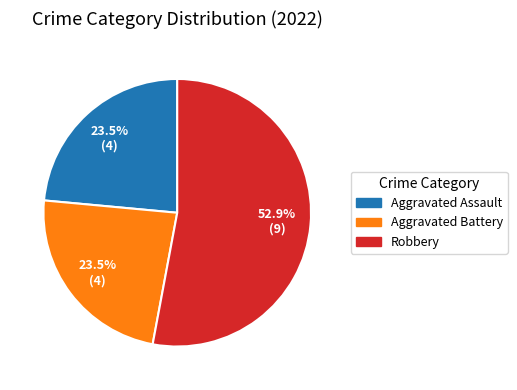

Count the number of slices in the pie.

3